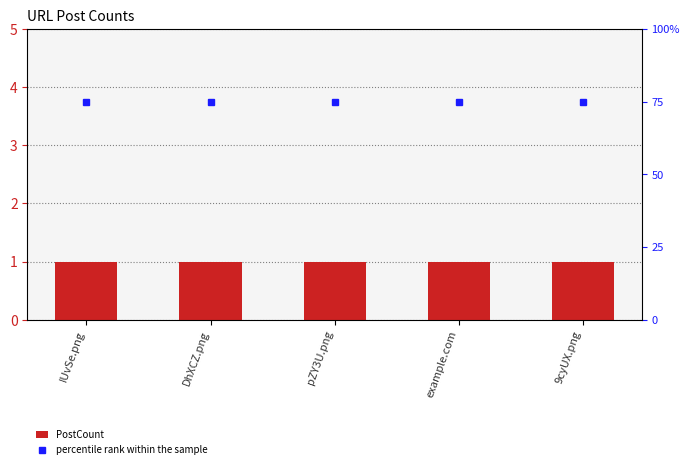

What is the spread (max minus min) of values at example.com?

74